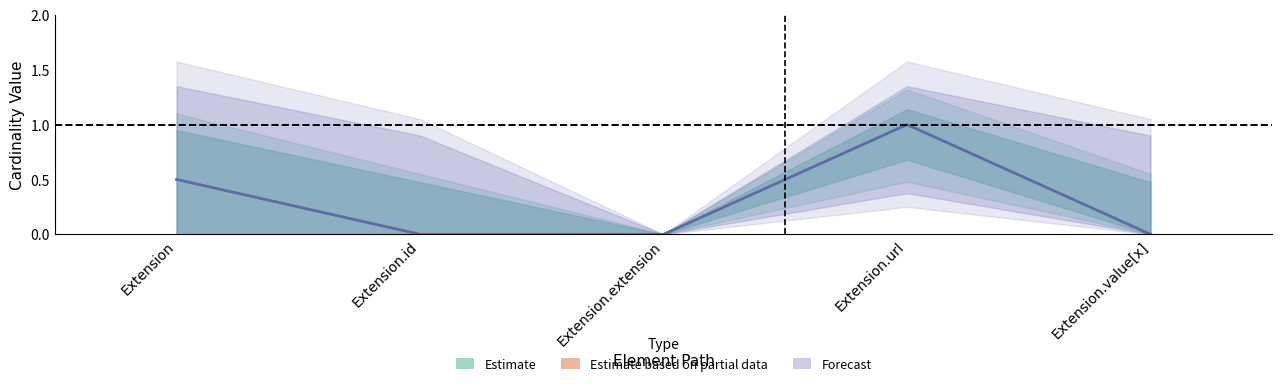

Which series has the largest total across all categories?

Estimate